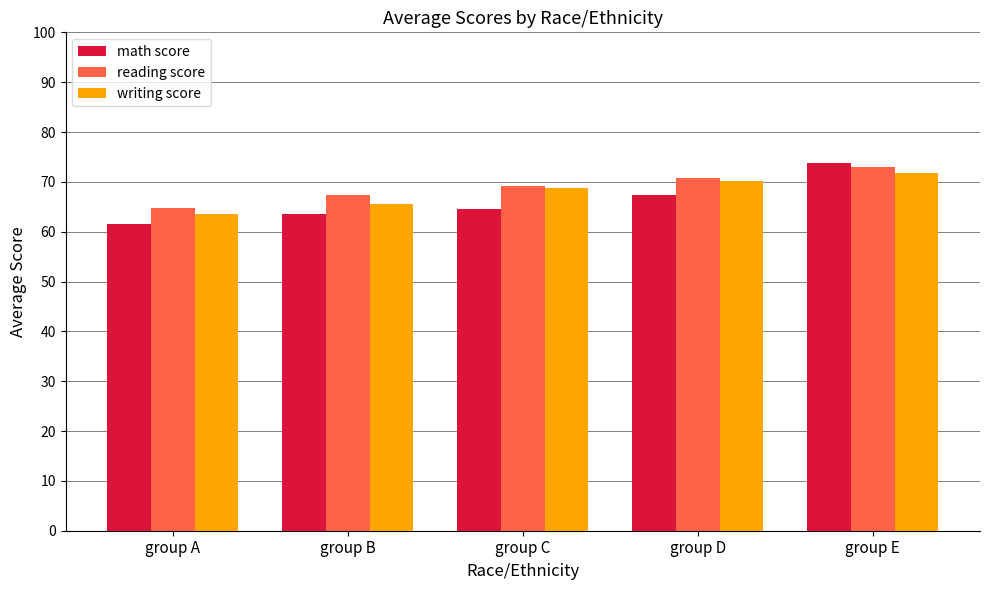

Is it true that writing score equals 29.5 at group B?

False